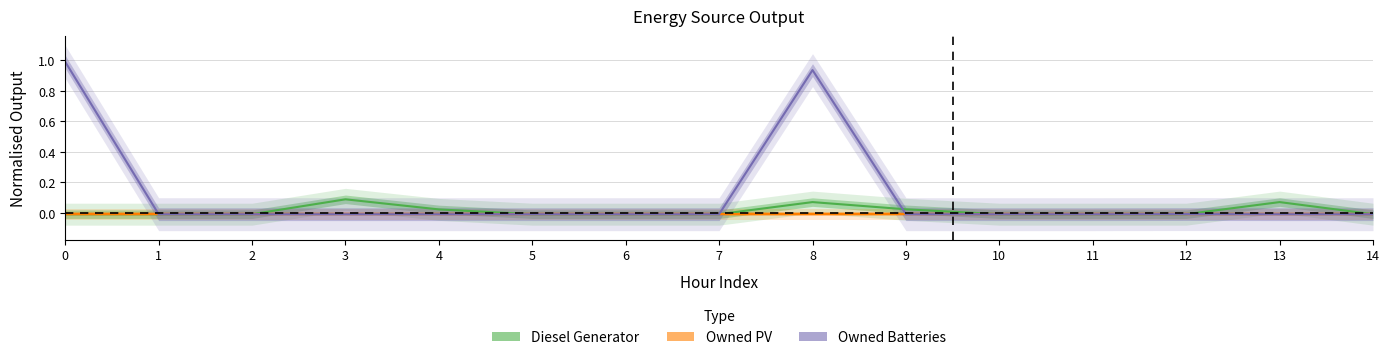

Count the Diesel Generator values in the range 0 to 1.

5